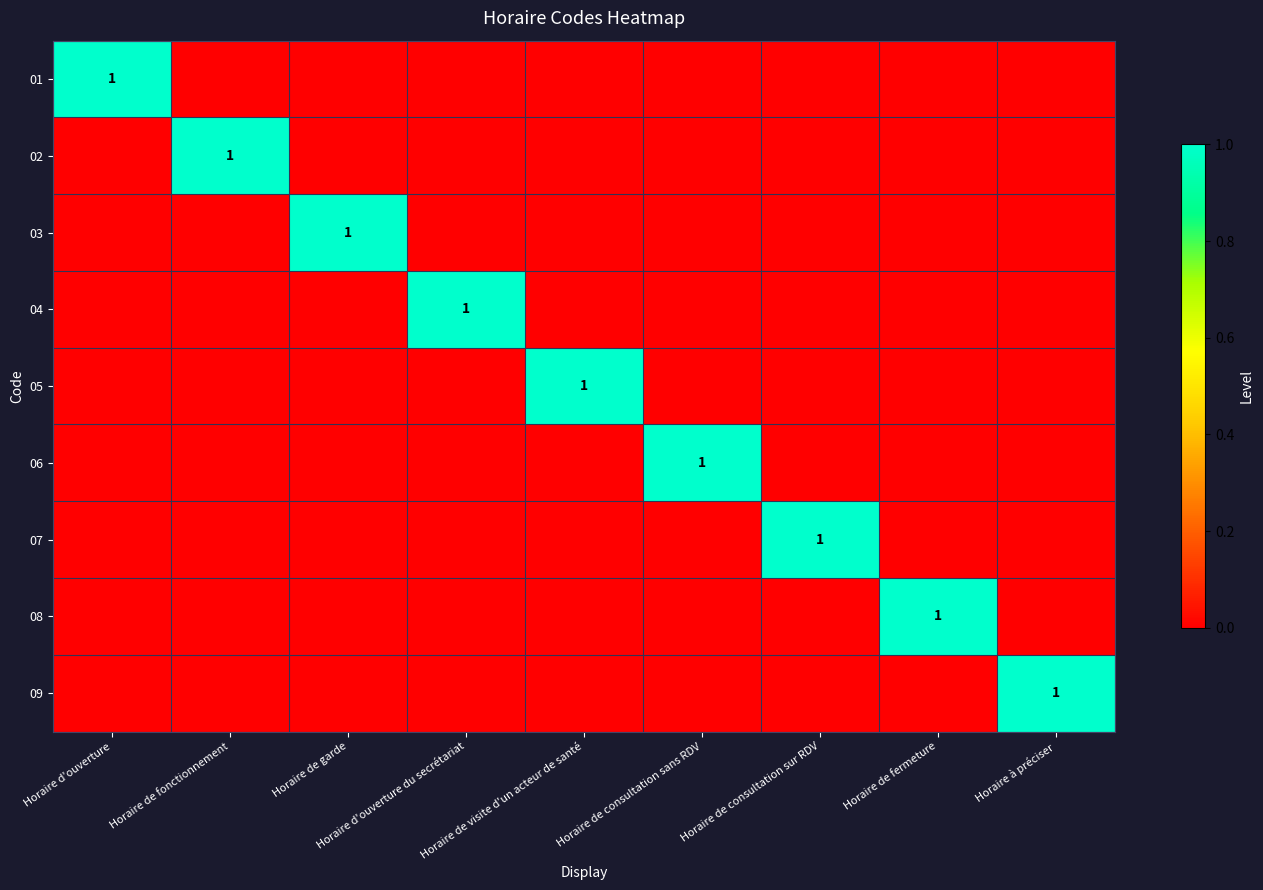

True or false: 08 has a value of 0 at Horaire d'ouverture.

True